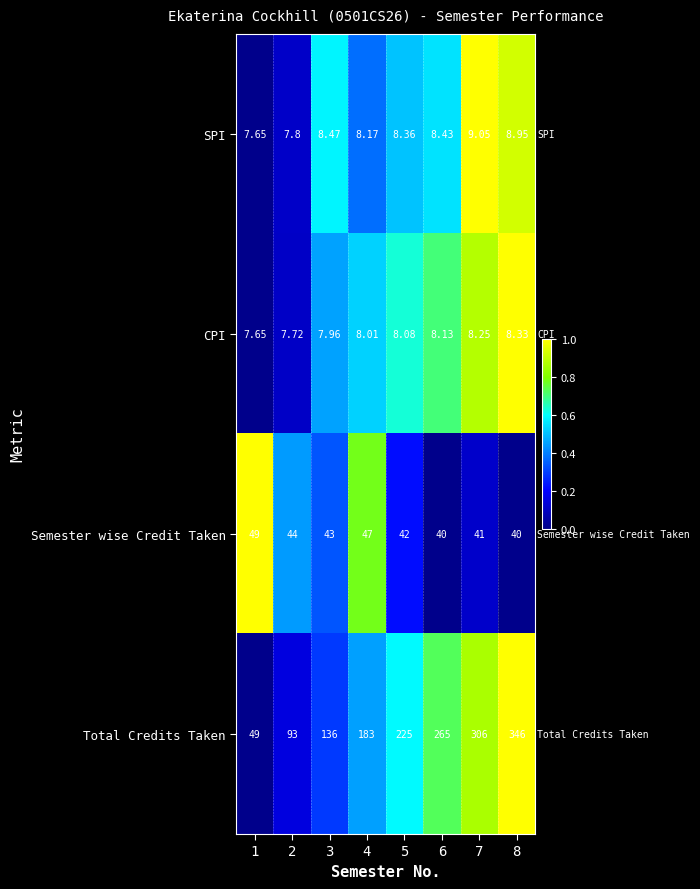

Which category has the lowest value across all series?

1